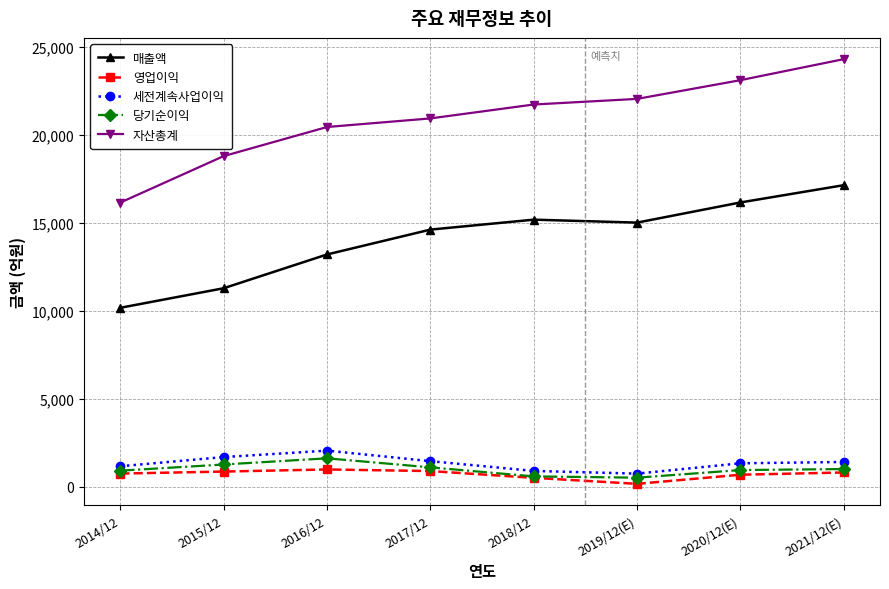

What is the label of the 6th point from the right?

2016/12